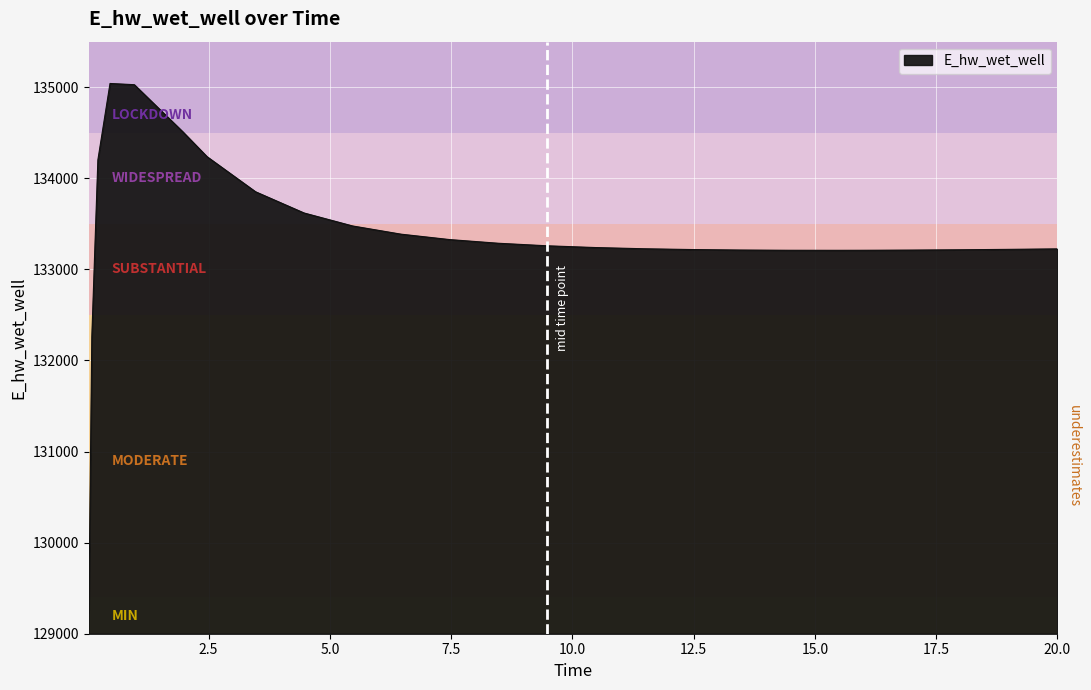

What is the maximum value shown in the chart?

135041.0